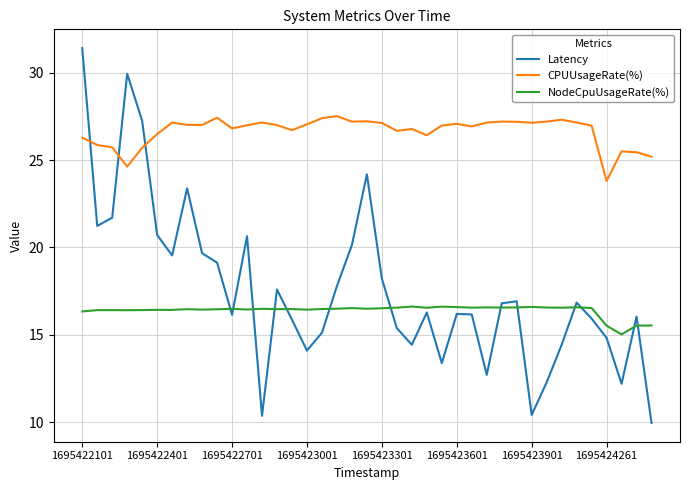

Which series has the largest total across all categories?

CPUUsageRate(%)